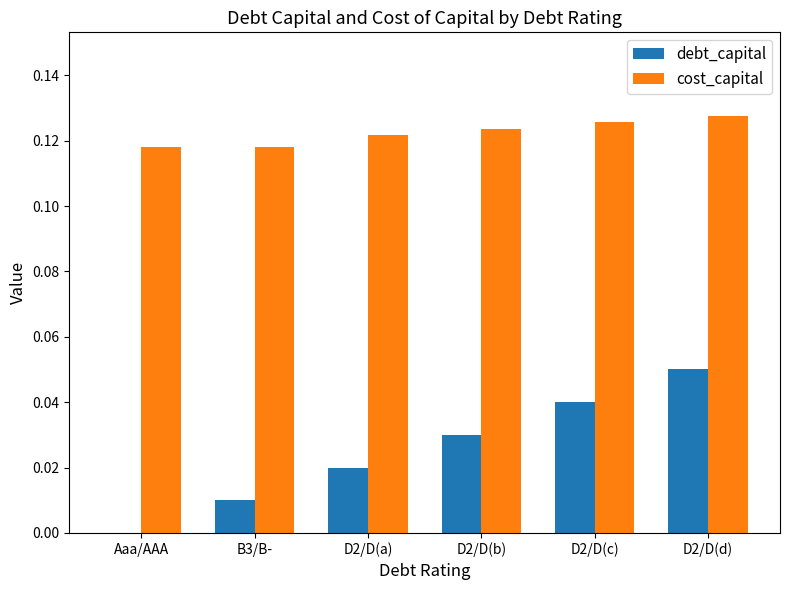

Is it true that debt_capital equals 0.0 at D2/D(c)?

True